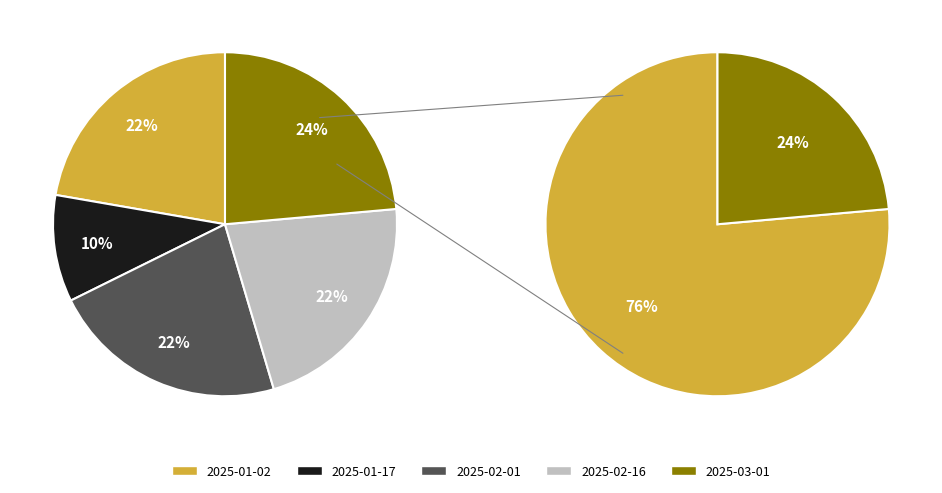

To the nearest percent, what is the combined percentage of 2025-01-17 and 2025-01-02?

32%